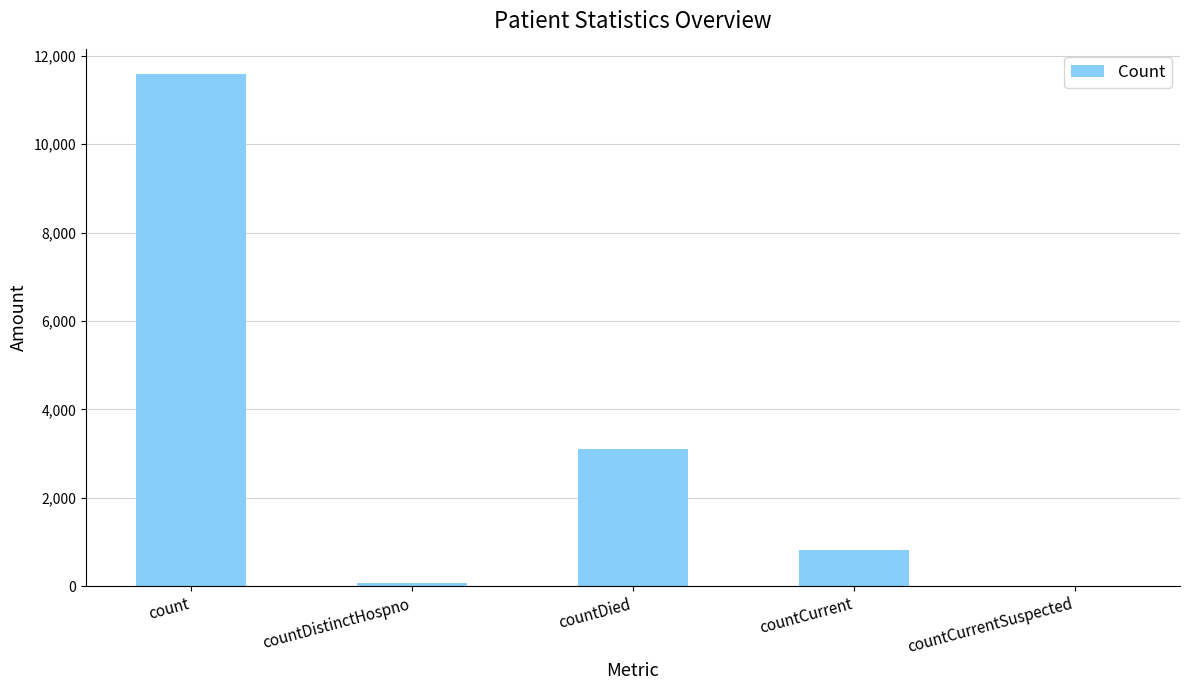

What is the change in value from countDied to countCurrentSuspected?

-3104